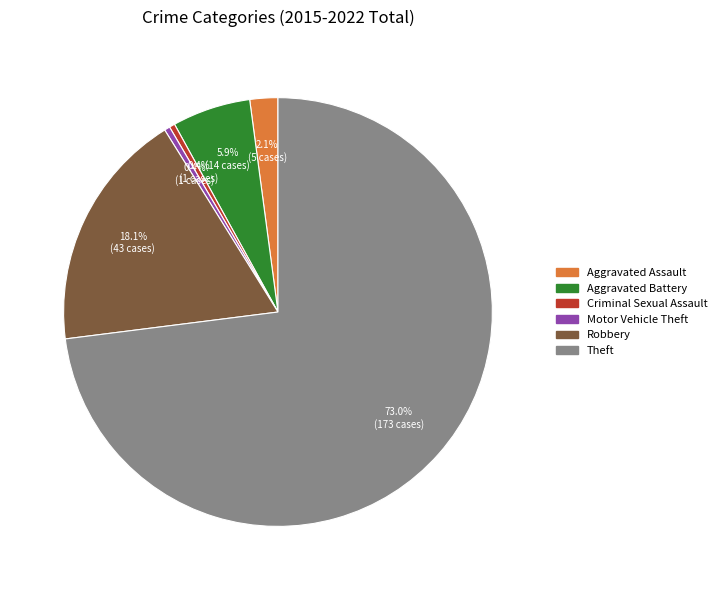

Which has a higher value, Aggravated Assault or Aggravated Battery?

Aggravated Battery